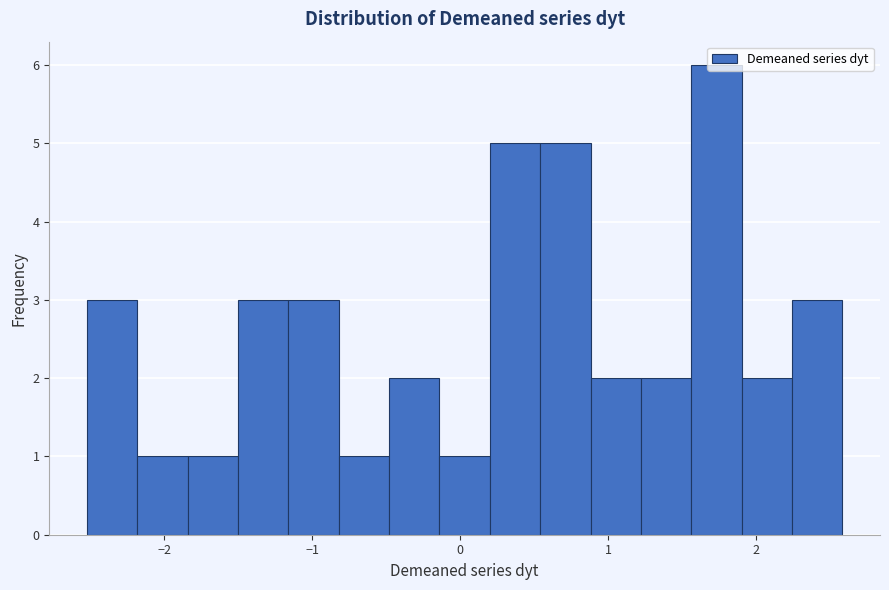

Read against the x-axis, roughly where is the centre of the tallest bar?

1.7